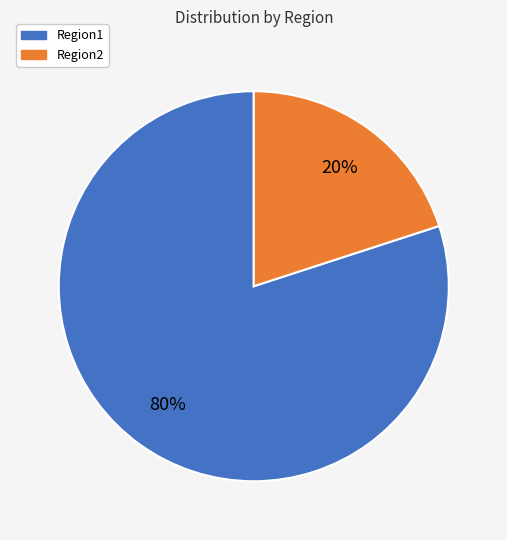

Does Region2 represent more than half of the total?

No